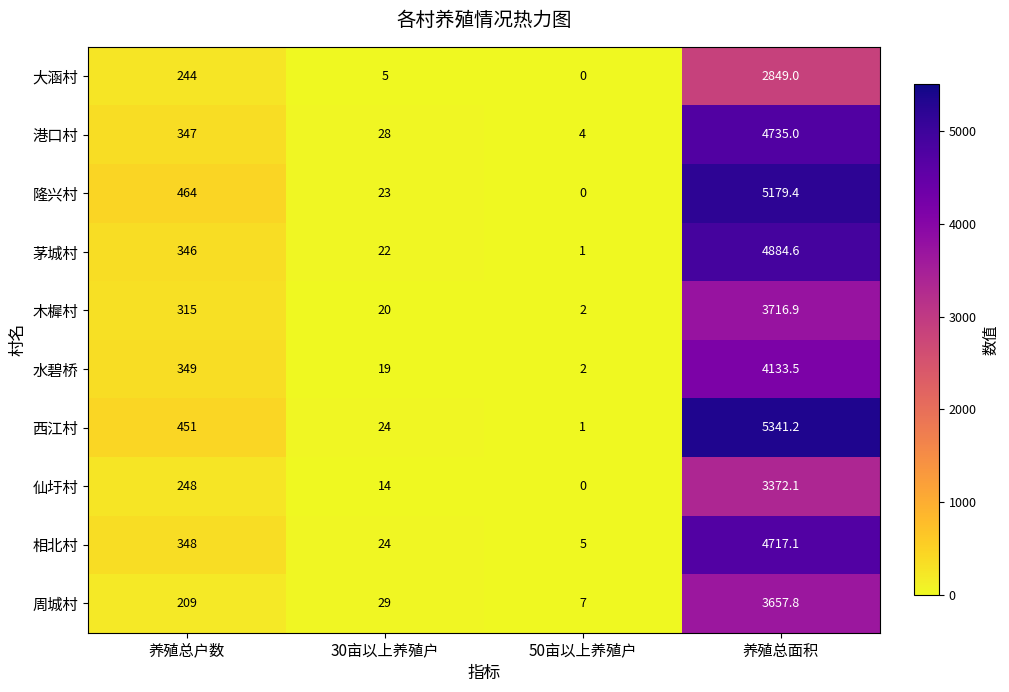

At which category is the sum across all series the highest?

养殖总面积